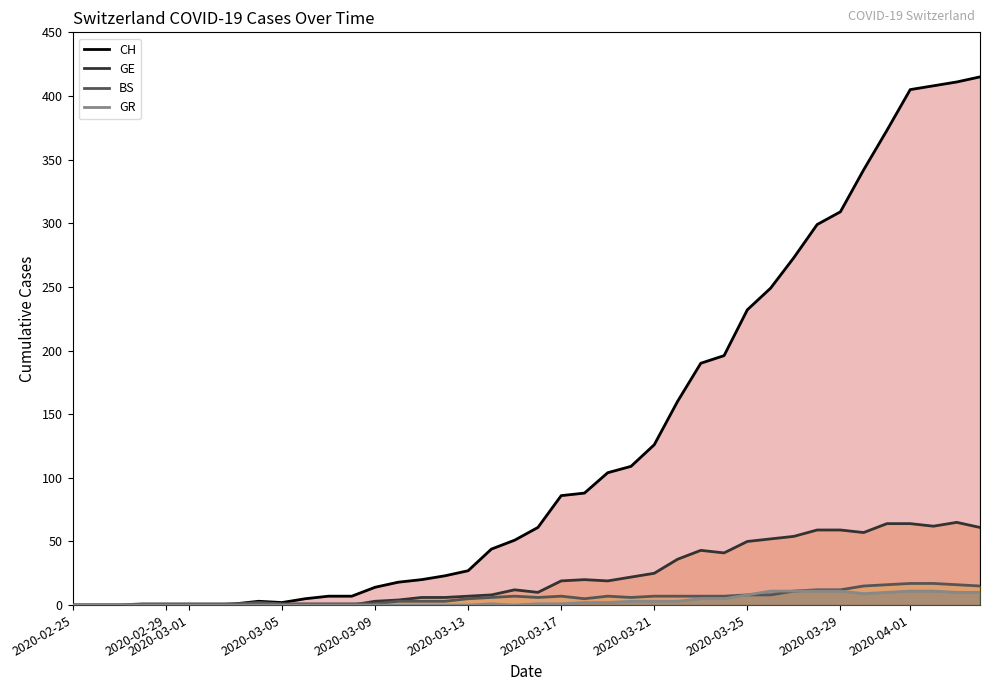

How many values in the GE series exceed 12?

19